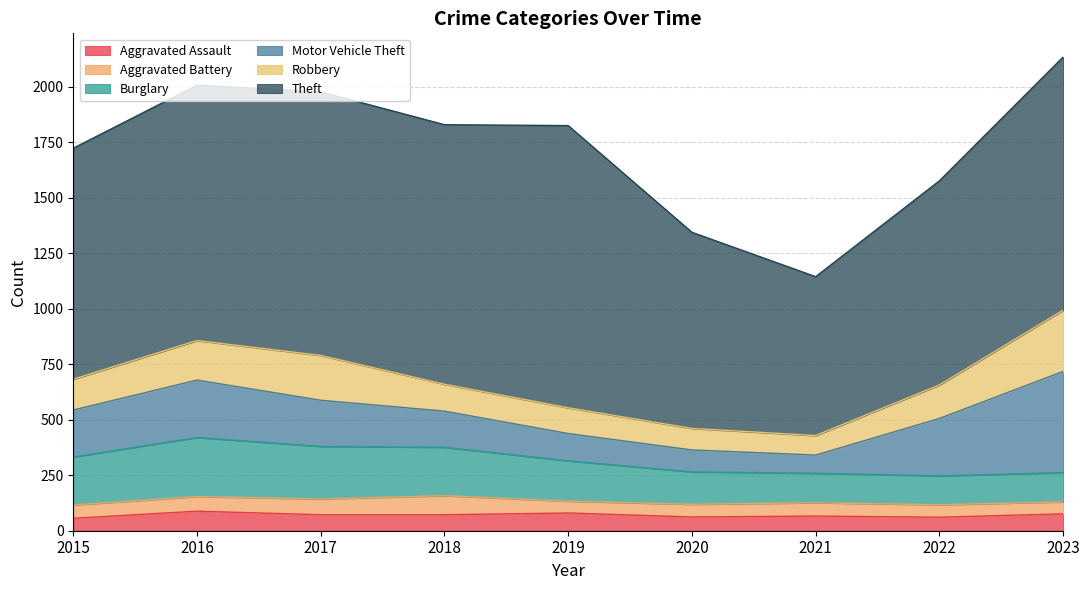

What is the sum of the Theft values at 2023 and 2022?

2061